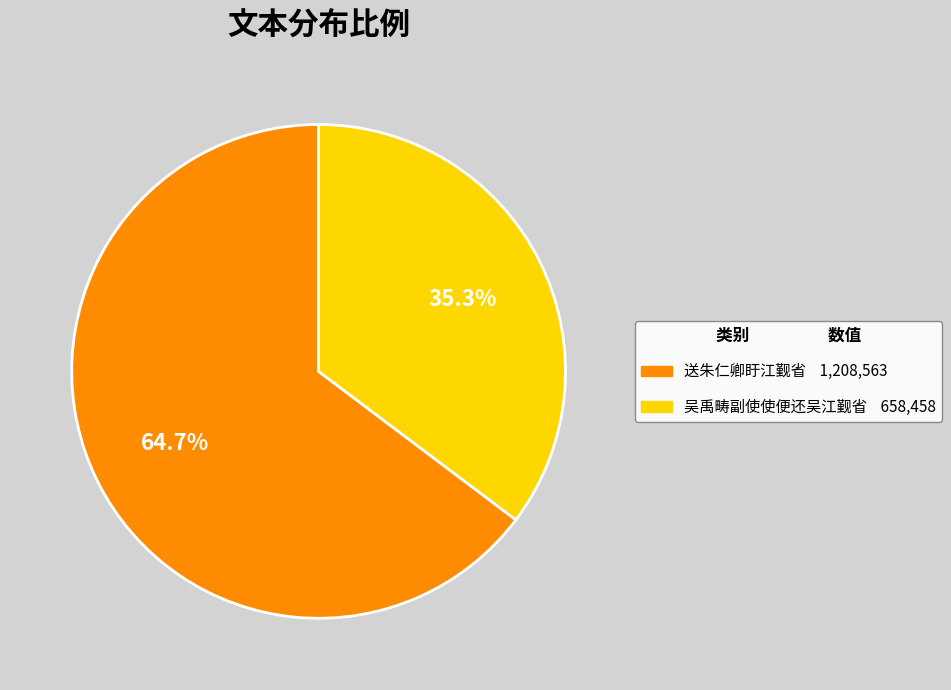

Is it true that 送朱仁卿盱江觐省 is 65% of the pie?

True